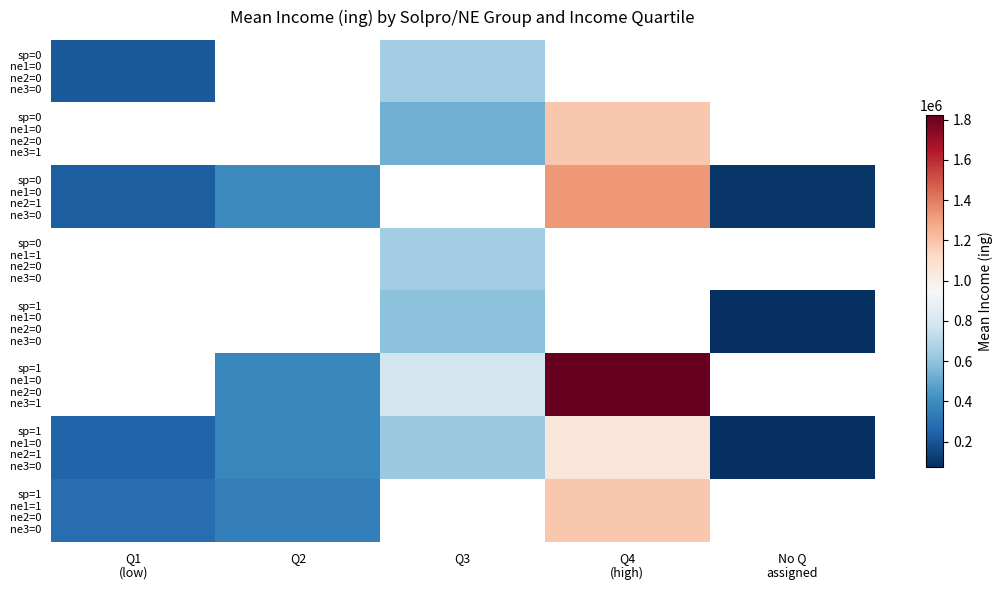

What is the approximate value of sp=1 ne1=1 ne2=0 ne3=0 at Q4 (high)?

1184898.6